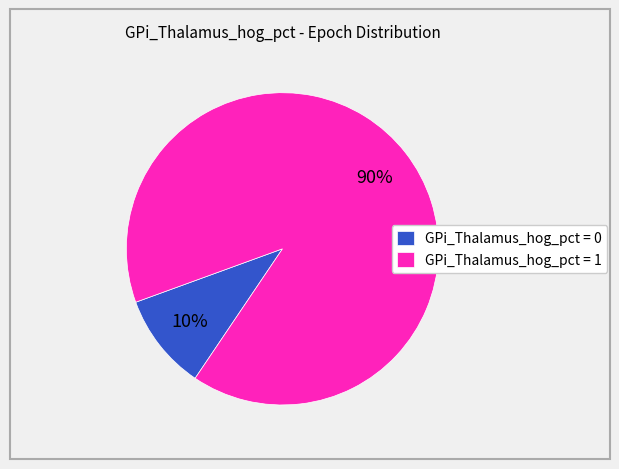

What is the ratio of the value at GPi_Thalamus_hog_pct = 1 to the value at GPi_Thalamus_hog_pct = 0?

9.0